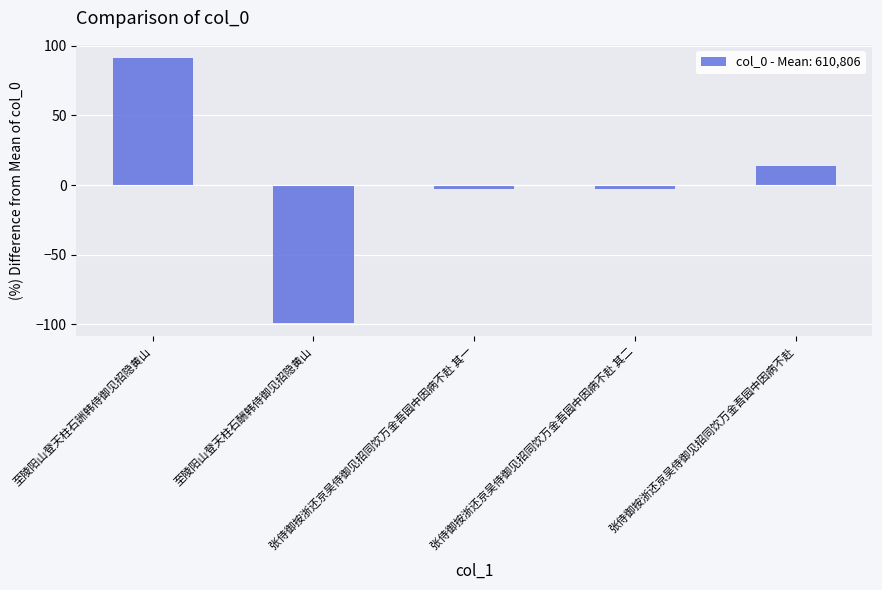

The chart shows a value of 24.6 at 张侍御按浙还京吴侍御见招同饮万金吾园中因病不赴. True or false?

False